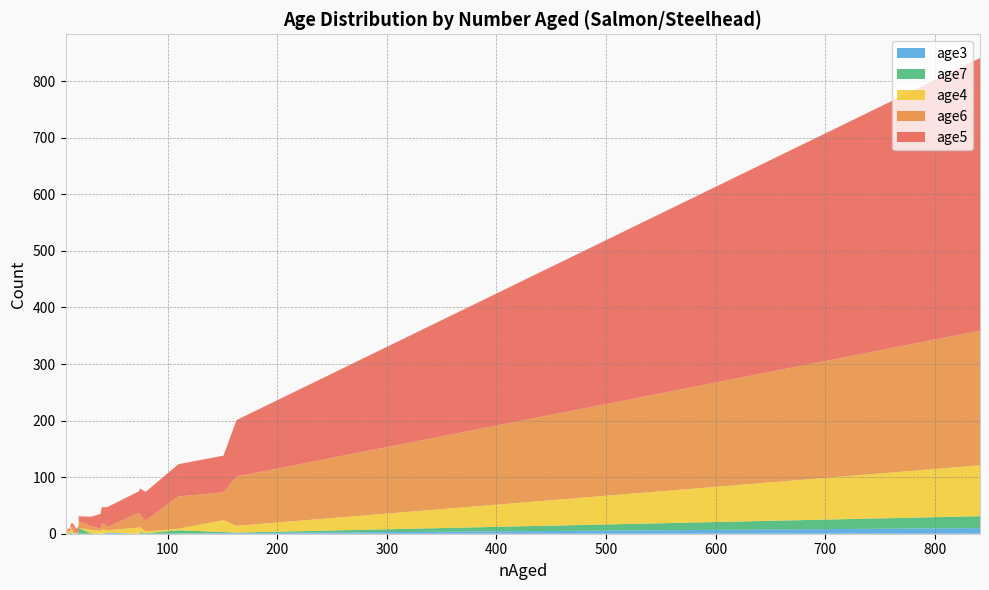

Reading right to left, list all the values displayed in this chart.

age5: 7=1	9=2	11=3	12=5	14=5	17=7	19=8	19=9	30=16	39=26	40=29	43=30	45=35	74=38	75=46	80=51	110=57	151=65	163=100	841=482
age6: 7=0	9=2	11=4	12=1	14=11	17=1	19=3	19=12	30=7	39=4	40=10	43=10	45=6	74=26	75=22	80=19	110=57	151=49	163=87	841=238
age4: 7=0	9=5	11=0	12=10	14=2	17=0	19=1	19=0	30=6	39=5	40=8	43=6	45=4	74=11	75=9	80=3	110=3	151=21	163=12	841=90
age7: 7=0	9=0	11=2	12=0	14=0	17=0	19=2	19=10	30=1	39=0	40=0	43=1	45=0	74=0	75=2	80=1	110=6	151=2	163=1	841=21
age3: 7=0	9=0	11=0	12=2	14=0	17=0	19=0	19=0	30=0	39=0	40=0	43=0	45=2	74=0	75=1	80=0	110=0	151=1	163=1	841=10